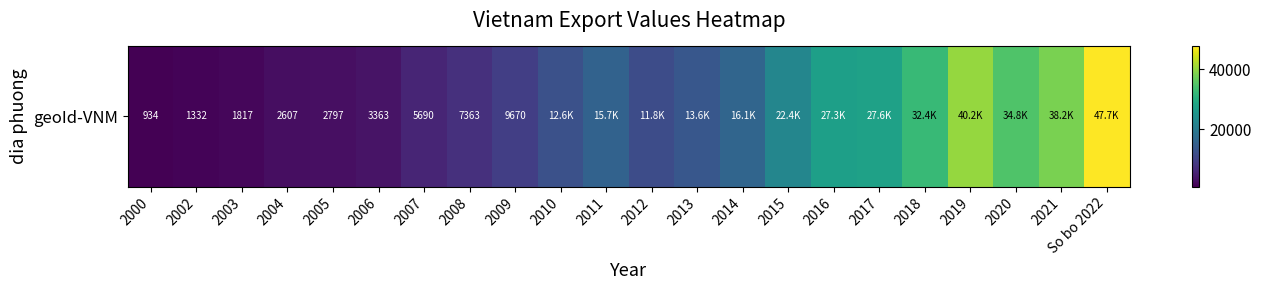

Rank the categories by value from lowest to highest.

2000, 2002, 2003, 2004, 2005, 2006, 2007, 2008, 2009, 2012, 2010, 2013, 2011, 2014, 2015, 2016, 2017, 2018, 2020, 2021, 2019, So bo 2022